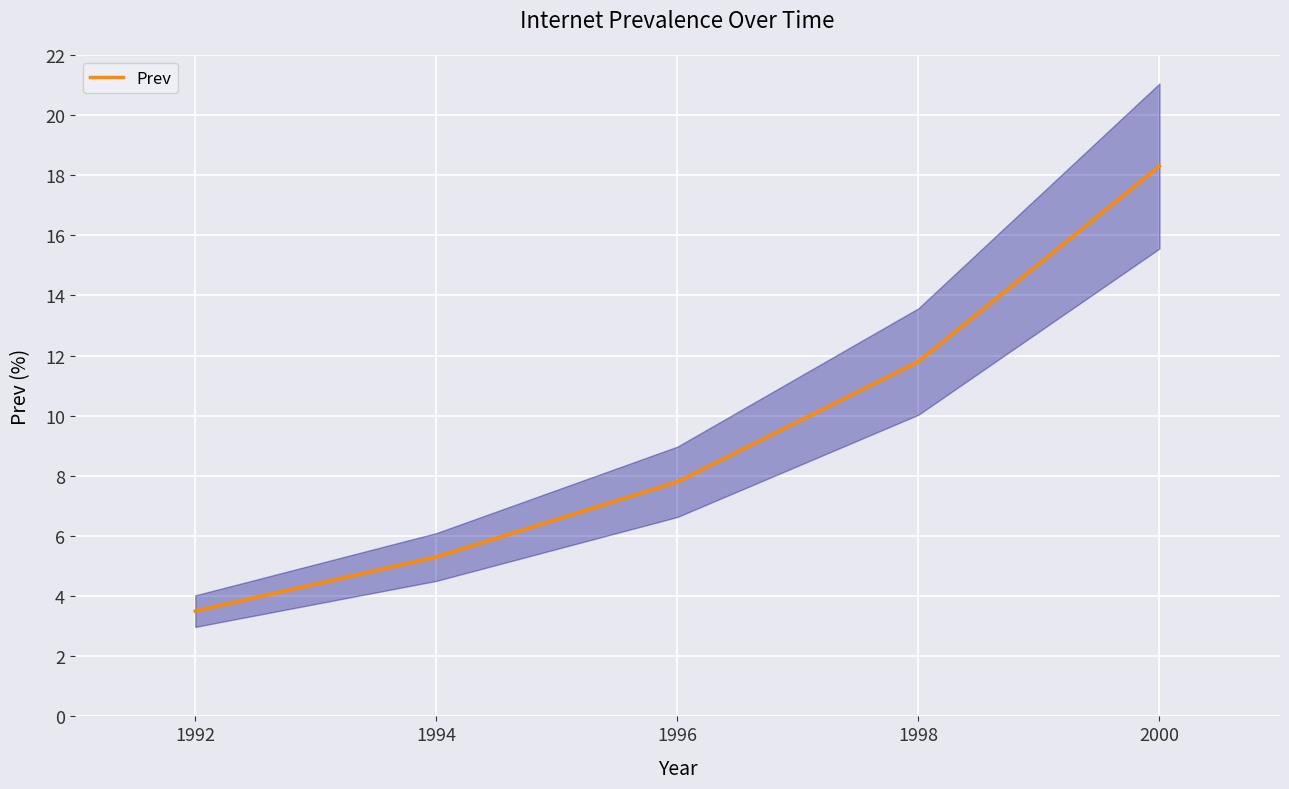

Reading left to right, what are all the values shown in this chart?

3.5	5.3	7.8	11.8	18.3